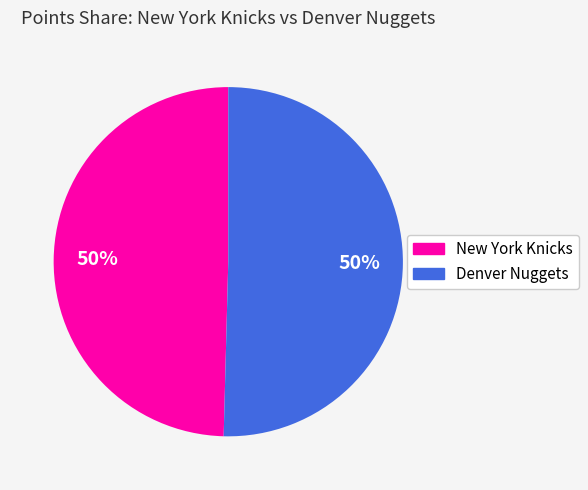

To the nearest percent, what is the average slice percentage?

50%